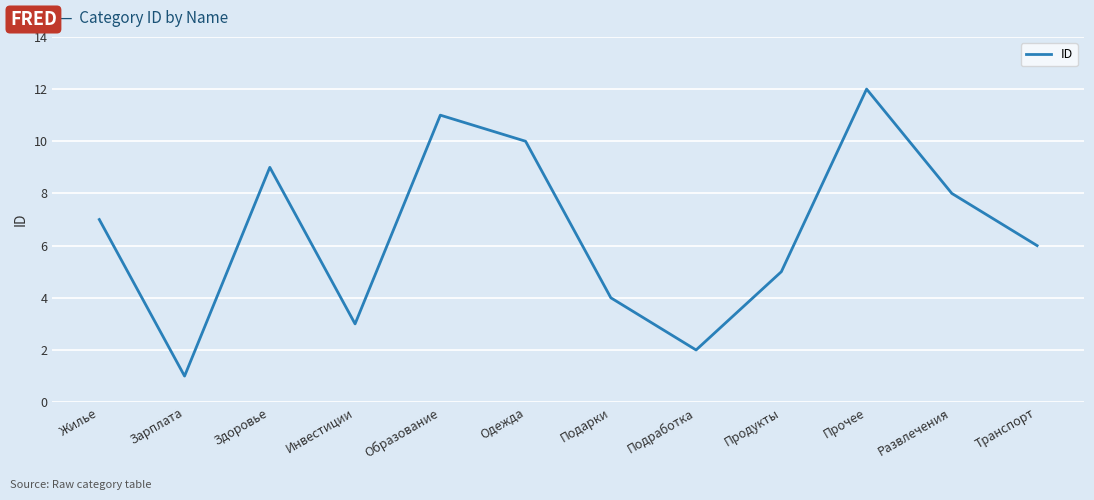

What is the maximum value shown in the chart?

12